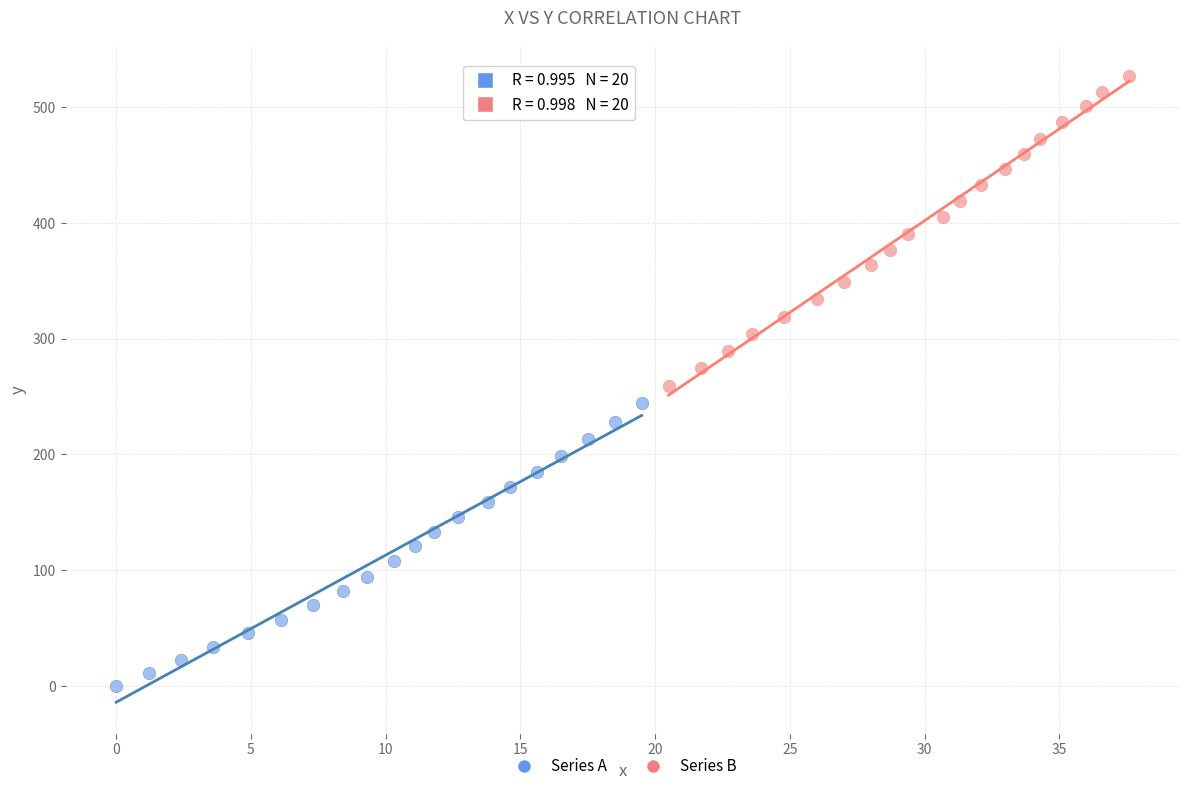

Which series has the widest spread of Y values?

Series B